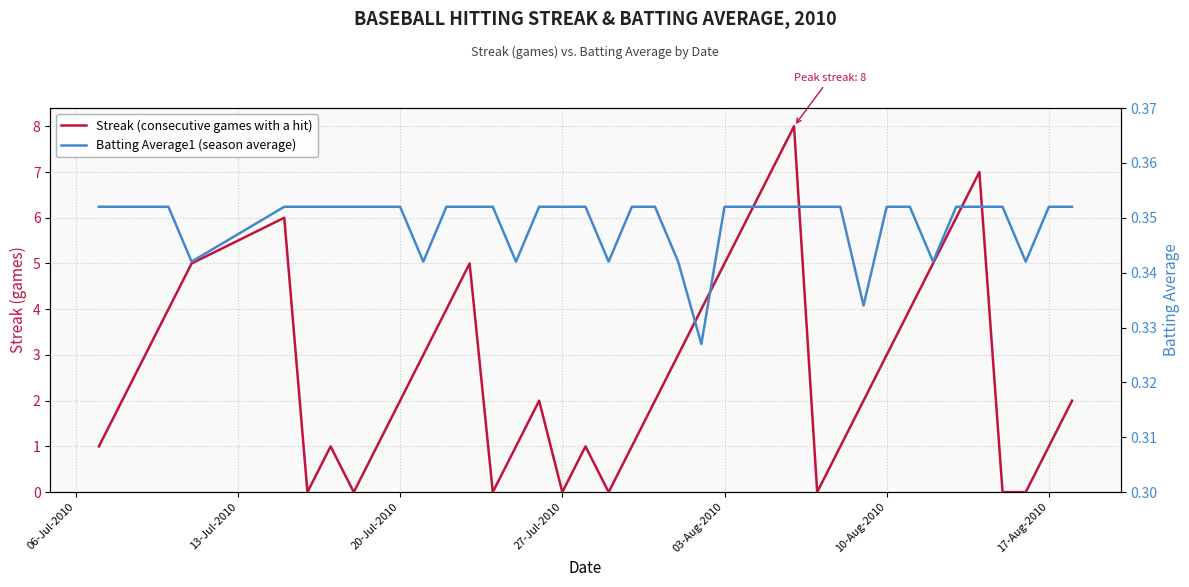

Count the number of data series in this chart.

2